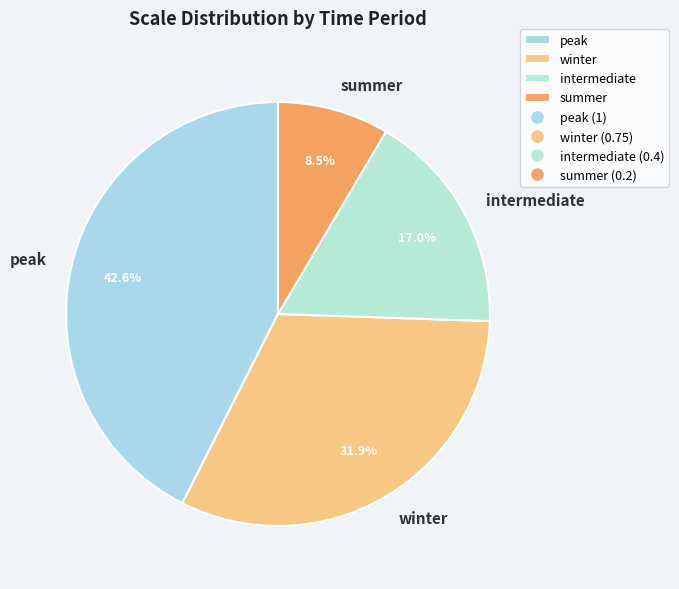

To the nearest percent, what is the difference between the winter and peak slice percentages?

11%